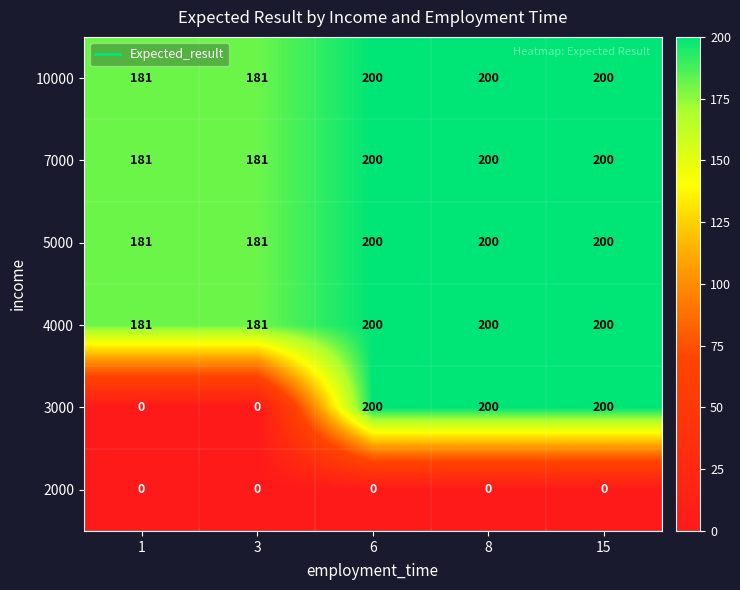

Which series has the widest spread of values?

3000